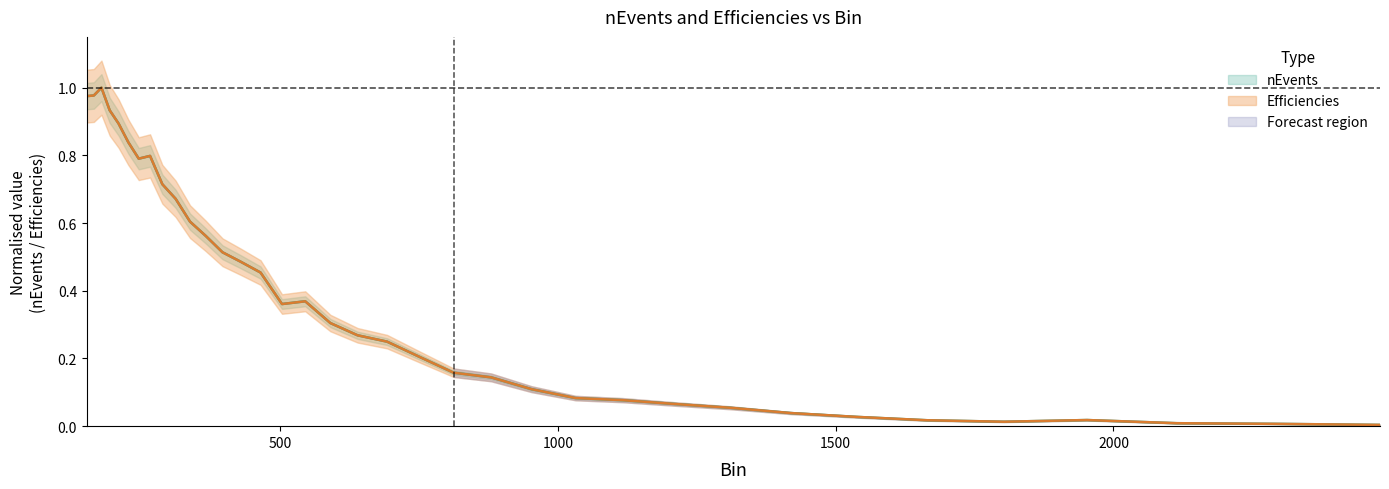

Reading left to right, list all the values displayed in this chart.

nEvents: 1.0	1.0	1.0	0.9	0.9	0.8	0.8	0.8	0.7	0.7	0.6	0.6	0.5	0.5	0.5	0.4	0.4	0.3	0.3	0.2	0.2	0.2	0.1	0.1	0.1	0.1	0.1	0.1	0.0	0.0	0.0	0.0	0.0	0.0	0.0	0.0
Efficiencies: 1.0	1.0	1.0	0.9	0.9	0.8	0.8	0.8	0.7	0.7	0.6	0.6	0.5	0.5	0.5	0.4	0.4	0.3	0.3	0.2	0.2	0.2	0.1	0.1	0.1	0.1	0.1	0.1	0.0	0.0	0.0	0.0	0.0	0.0	0.0	0.0